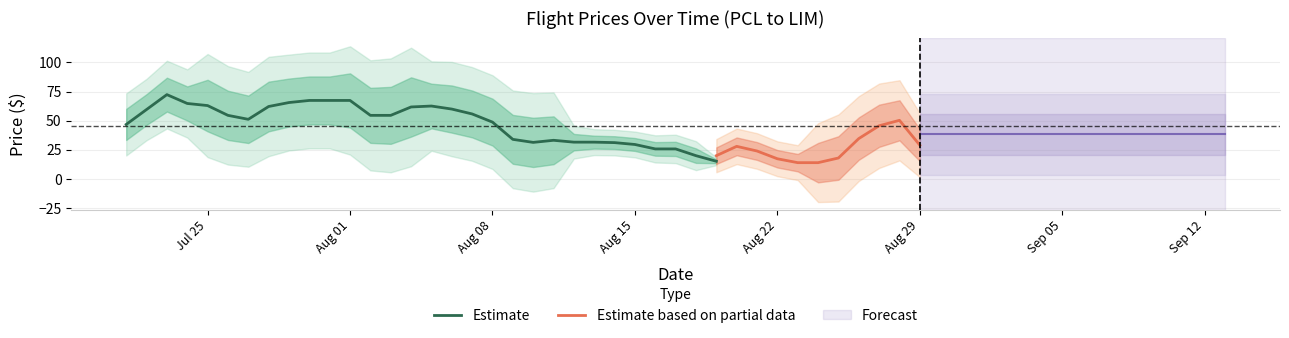

What is the maximum value for Estimate?

72.4